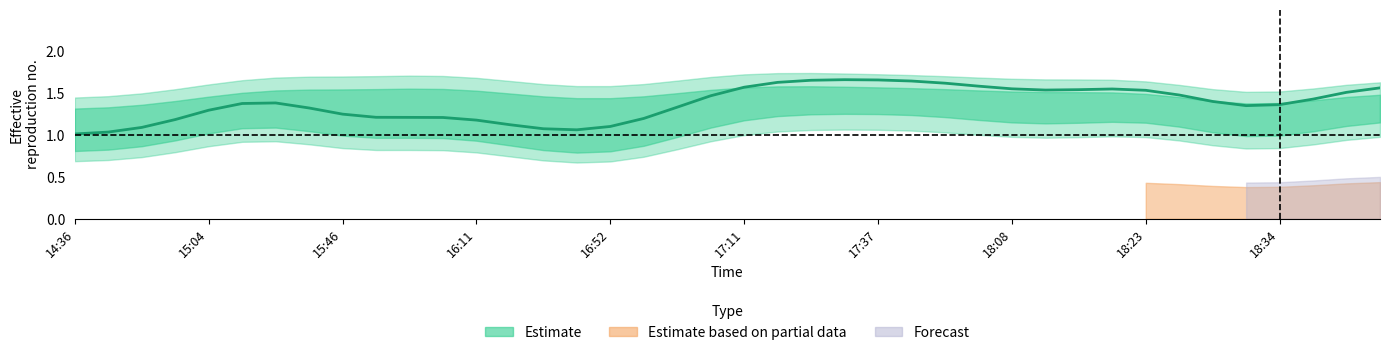

Approximately how many times larger is the value at 15:54 compared to 15:03?

1.0